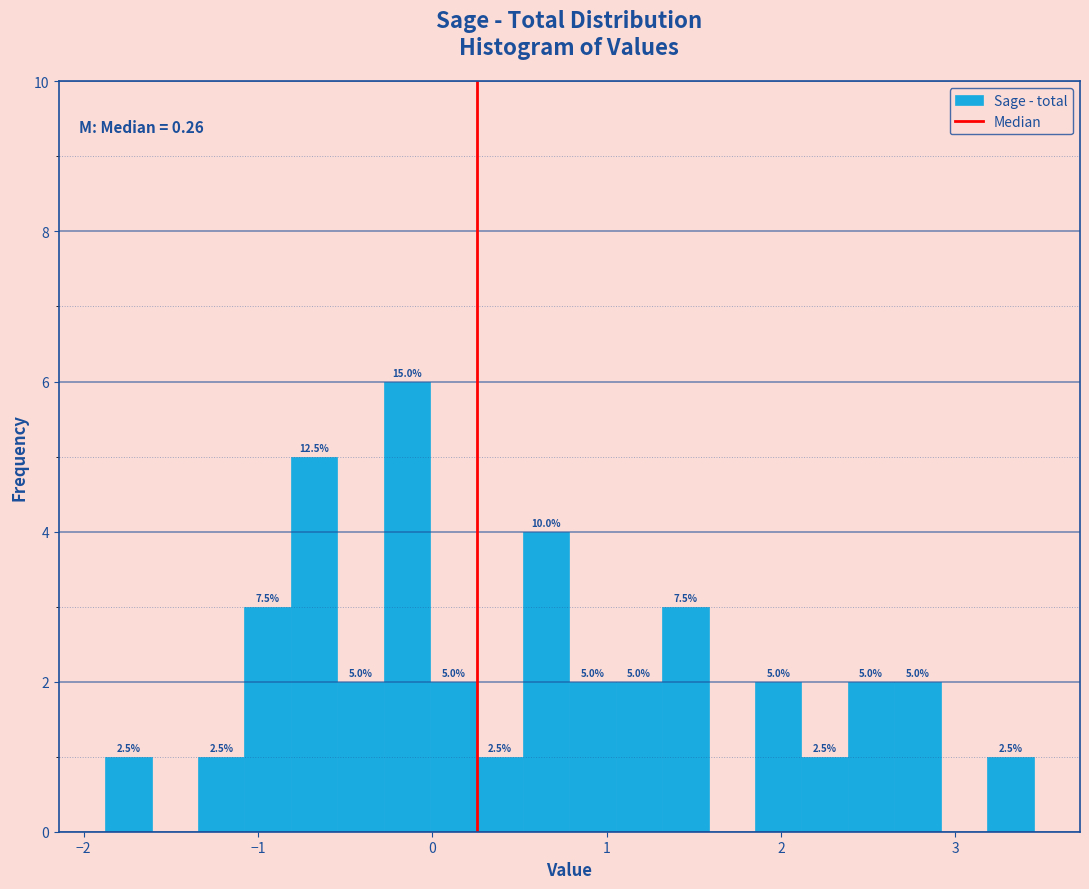

Around what value on the x-axis is the tallest bar? Give the approximate position of its centre, as read against the axis.

-0.1